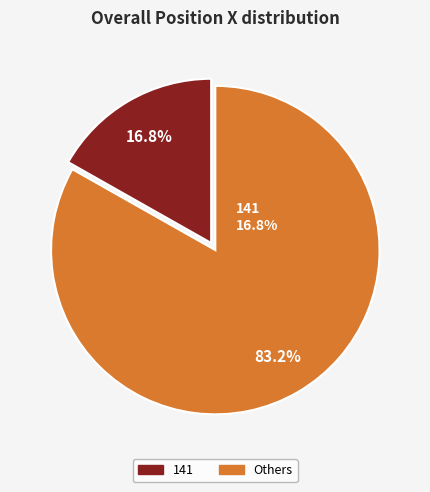

What percentage is NOT represented by 141?

83.2%